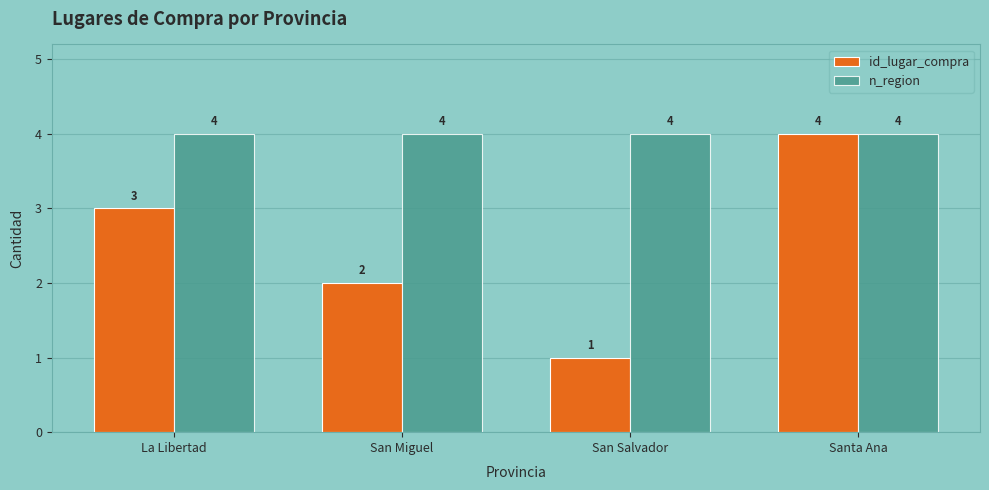

Is the value of id_lugar_compra at San Salvador greater than the value of n_region at La Libertad?

No